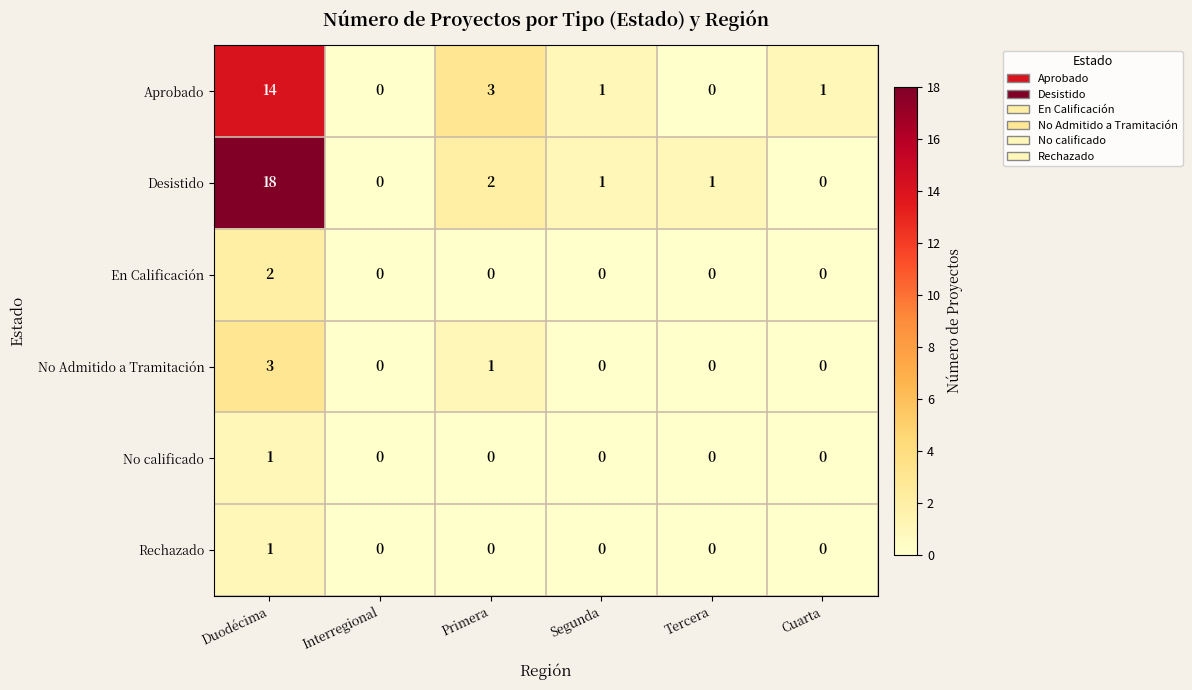

What is the difference between the highest and lowest values at Duodécima?

17